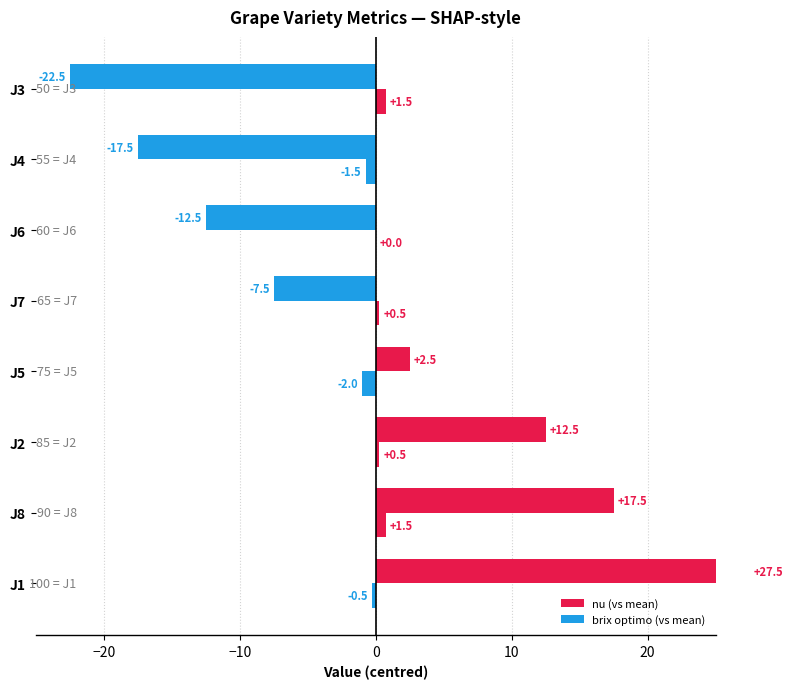

Which series has the largest total across all categories?

nu (vs mean)